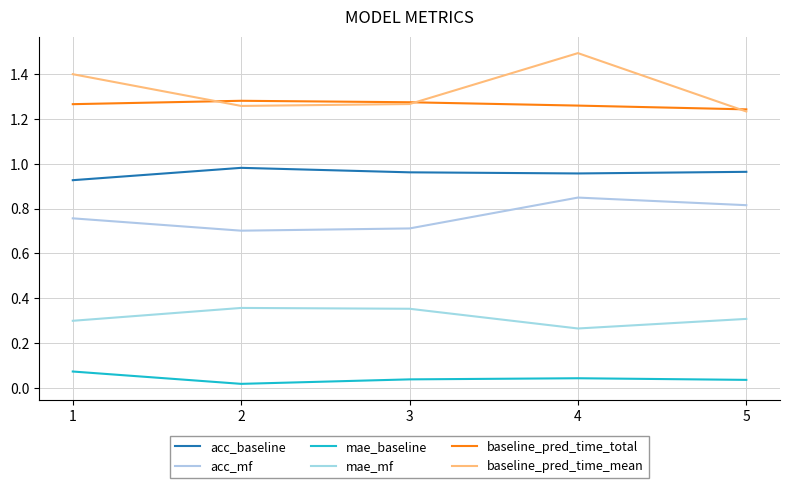

What is the value of the baseline_pred_time_total point at the 2nd from the left?

1.3